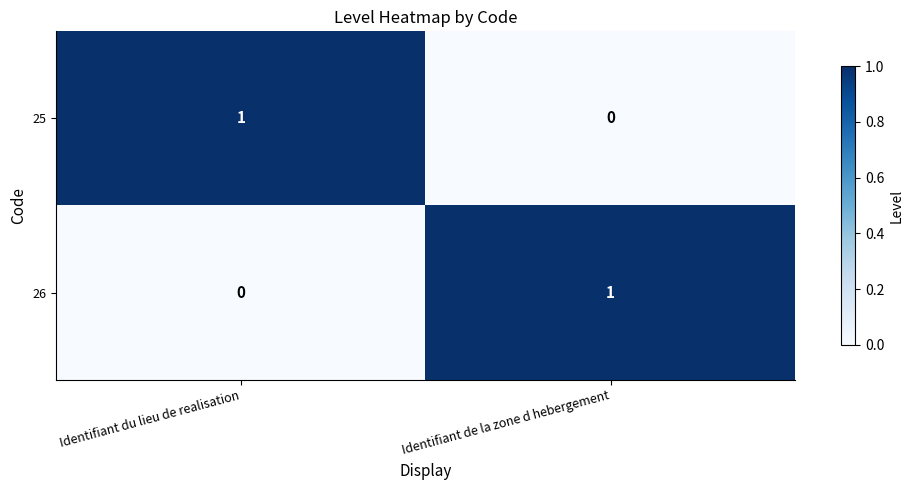

What is the spread (max minus min) of values at Identifiant de la zone d hebergement?

1